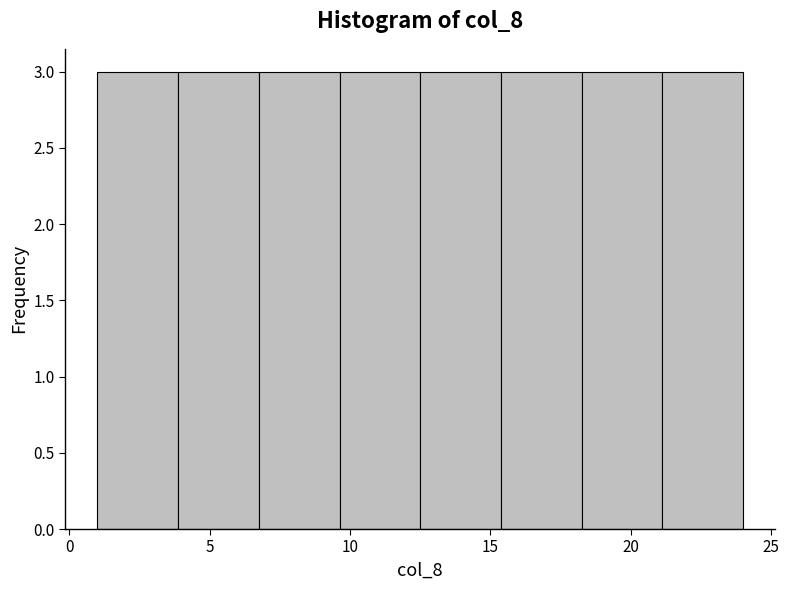

Reading left to right, list every bar in this chart as the range it spans on the x-axis followed by its height. Neither the bar edges nor the heights are printed on the chart, so give them approximately, as read against the axes.

1.0 to 4.0: 3
4.0 to 7.0: 3
7.0 to 9.5: 3
9.5 to 12.5: 3
12.5 to 15.5: 3
15.5 to 18.5: 3
18.5 to 21.0: 3
21.0 to 24.0: 3